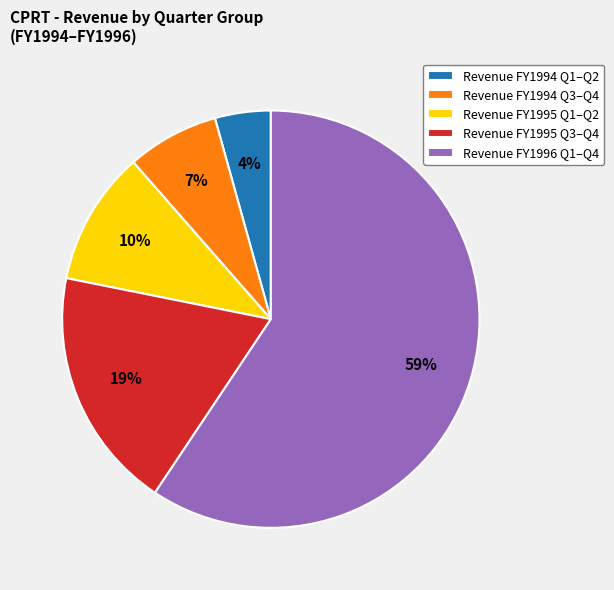

Do Revenue FY1994 Q3–Q4 and Revenue FY1995 Q3–Q4 together represent more than half of the pie?

No